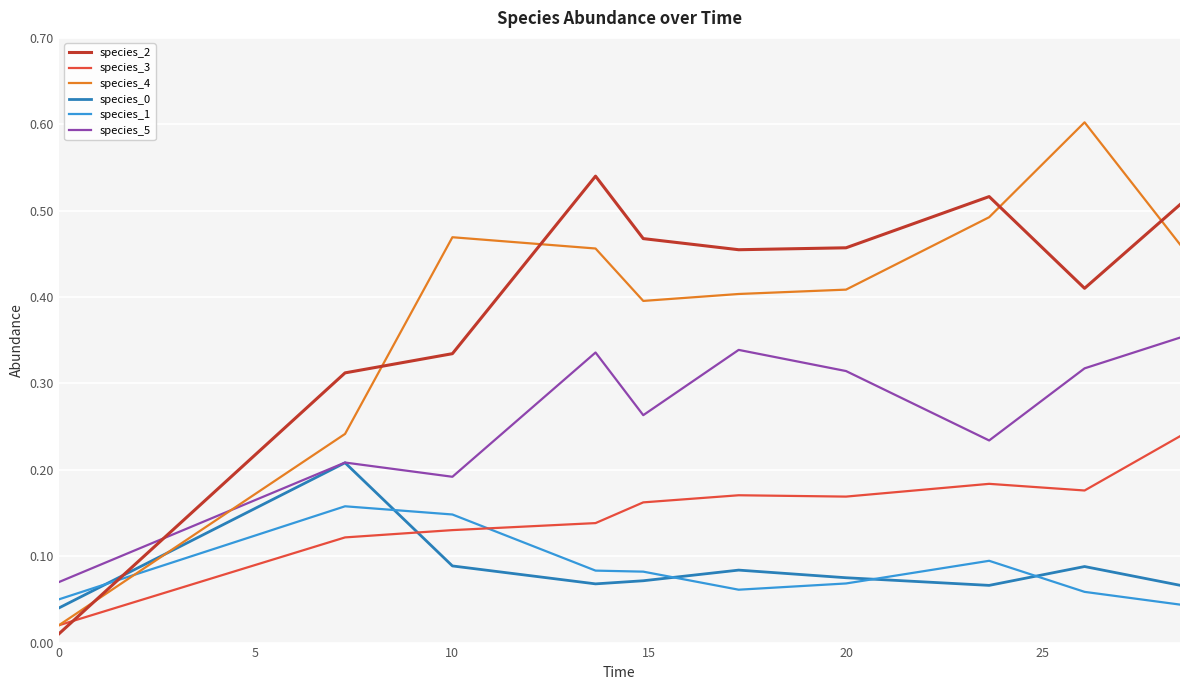

Does the chart display data point markers on the line(s)?

No